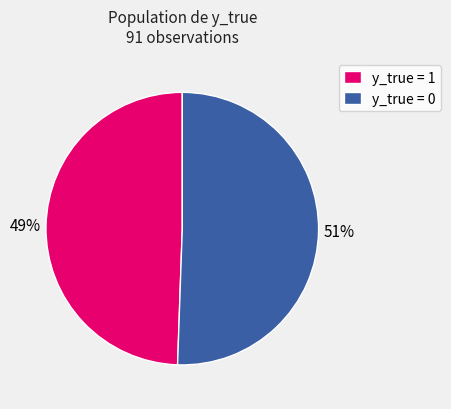

What is the smallest slice in the pie chart?

y_true = 1